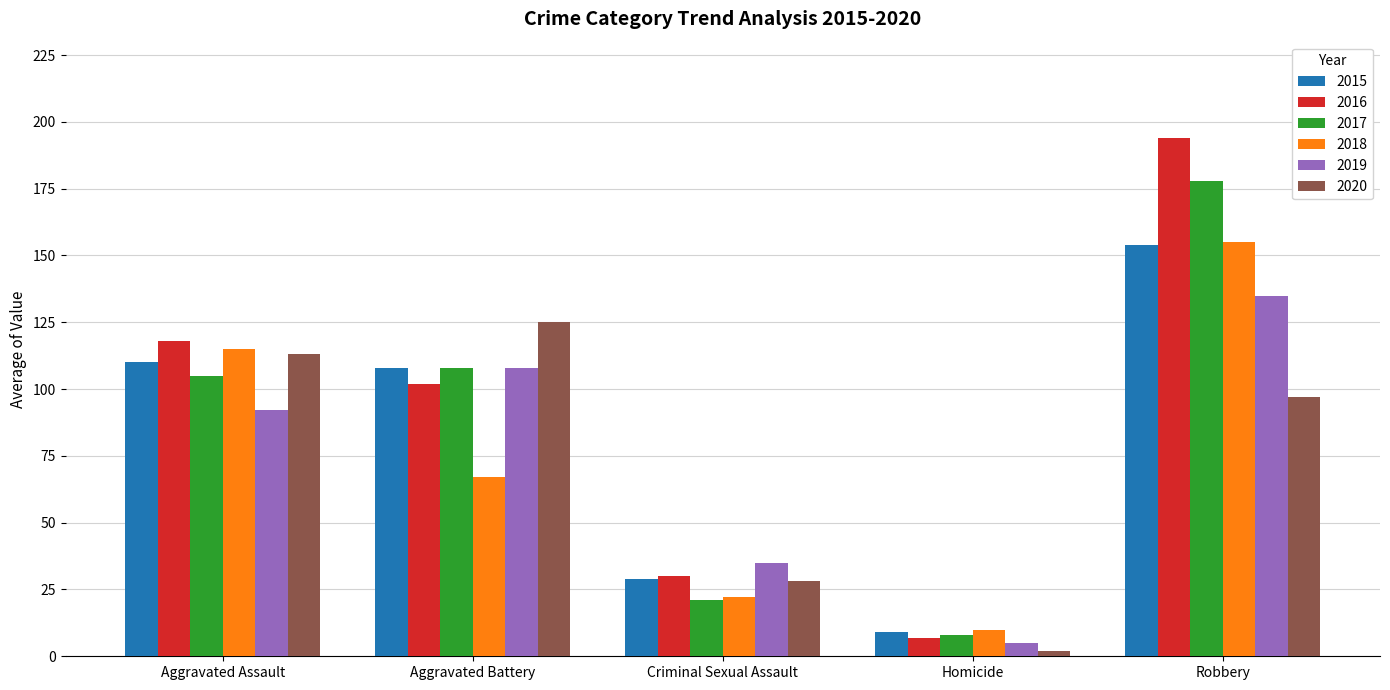

What is the maximum value shown in the chart?

194